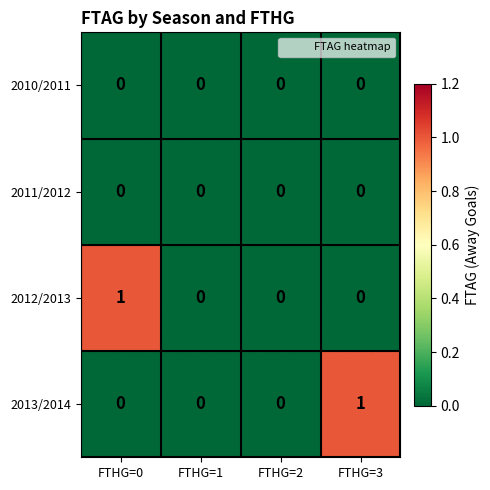

Between FTHG=0 and FTHG=1, which series saw the biggest shift?

2012/2013